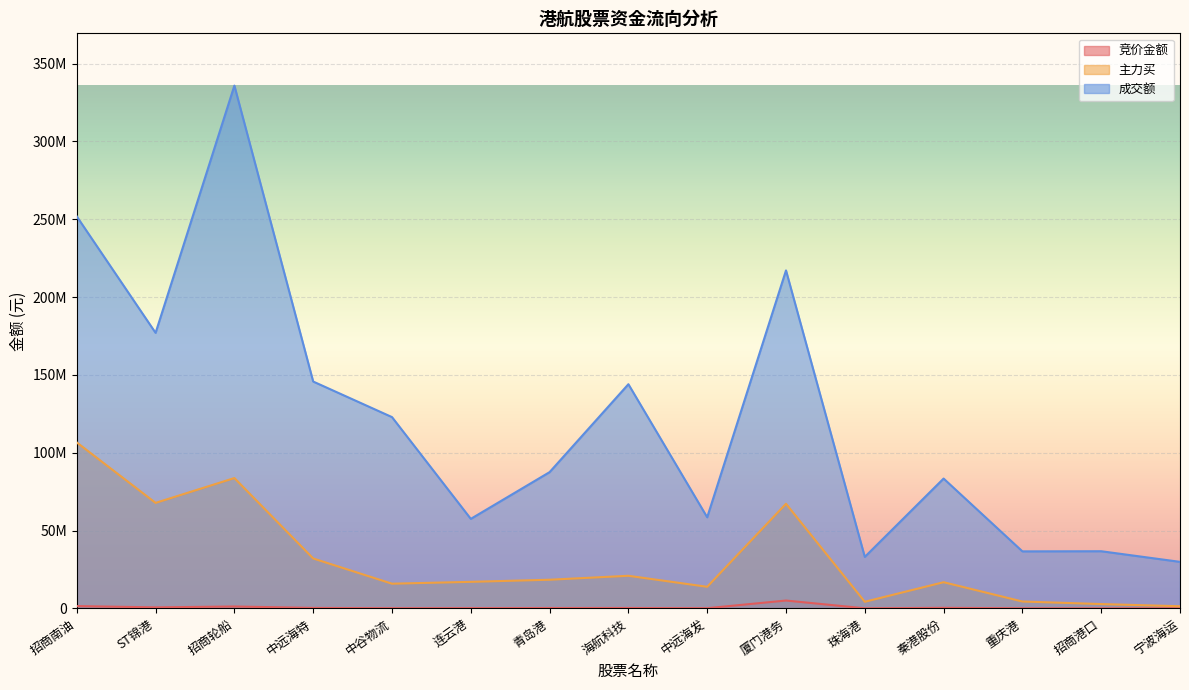

In 竞价金额, how many points are lower than both neighbors (excluding endpoints)?

5